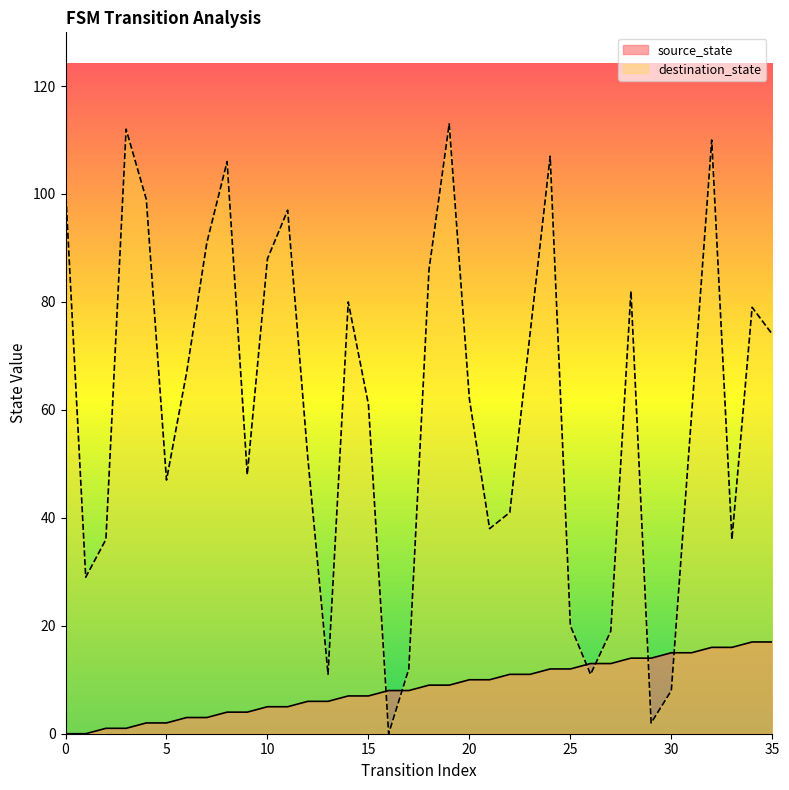

True or false: destination_state has more than 1 points higher than both neighbors.

True